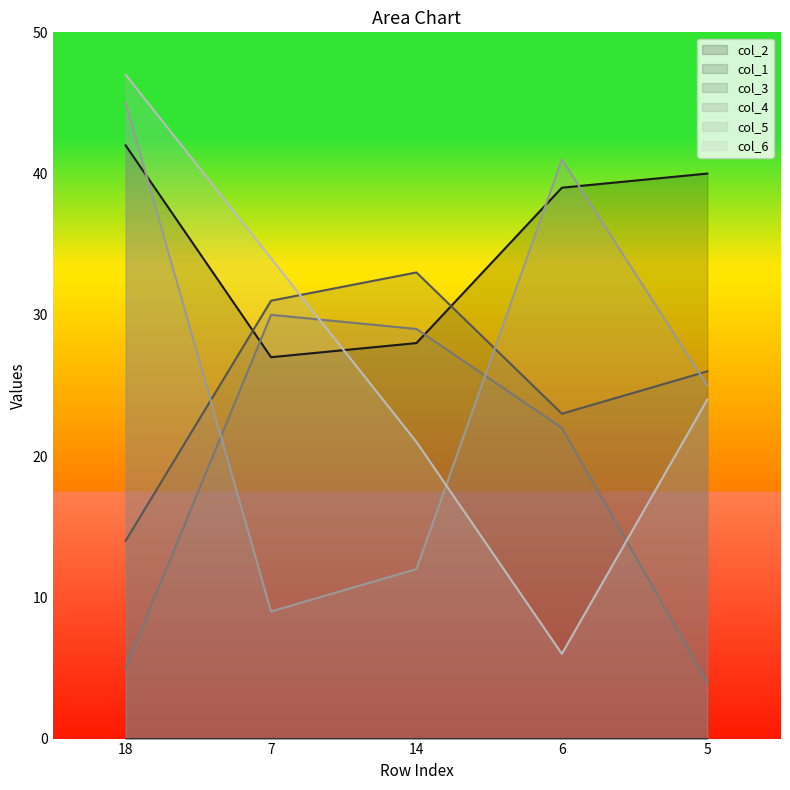

Reading left to right, what are all the values shown in this chart?

col_2: 42	27	28	39	40
col_3: 14	31	33	23	26
col_4: 5	30	29	22	4
col_5: 45	9	12	41	25
col_6: 47	34	21	6	24